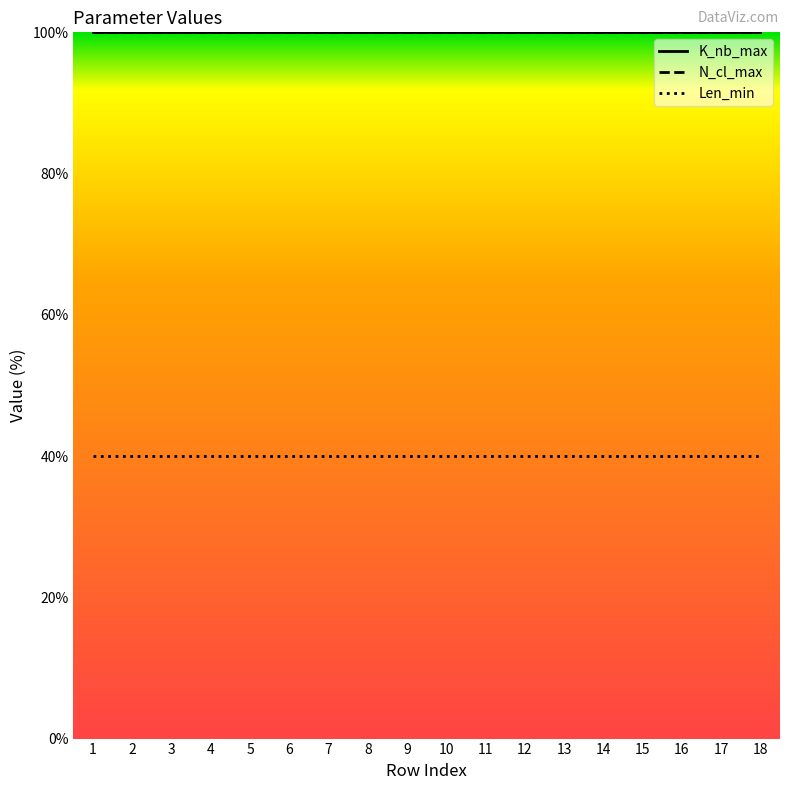

Which series has the widest spread of values?

K_nb_max